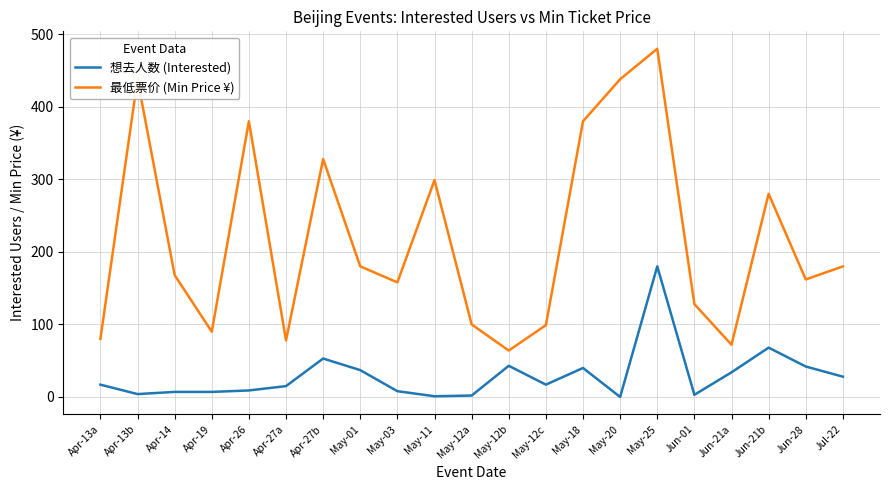

True or false: 最低票价 (Min Price ¥) and 想去人数 (Interested) intersect in this chart.

False